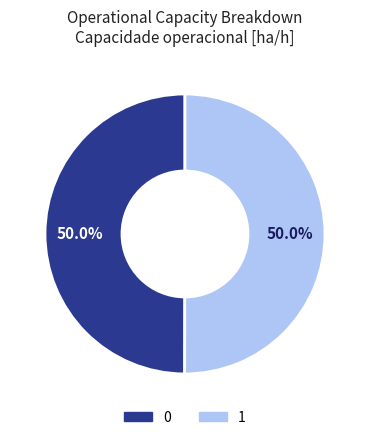

What percentage is the 0 slice, to the nearest percent?

50%